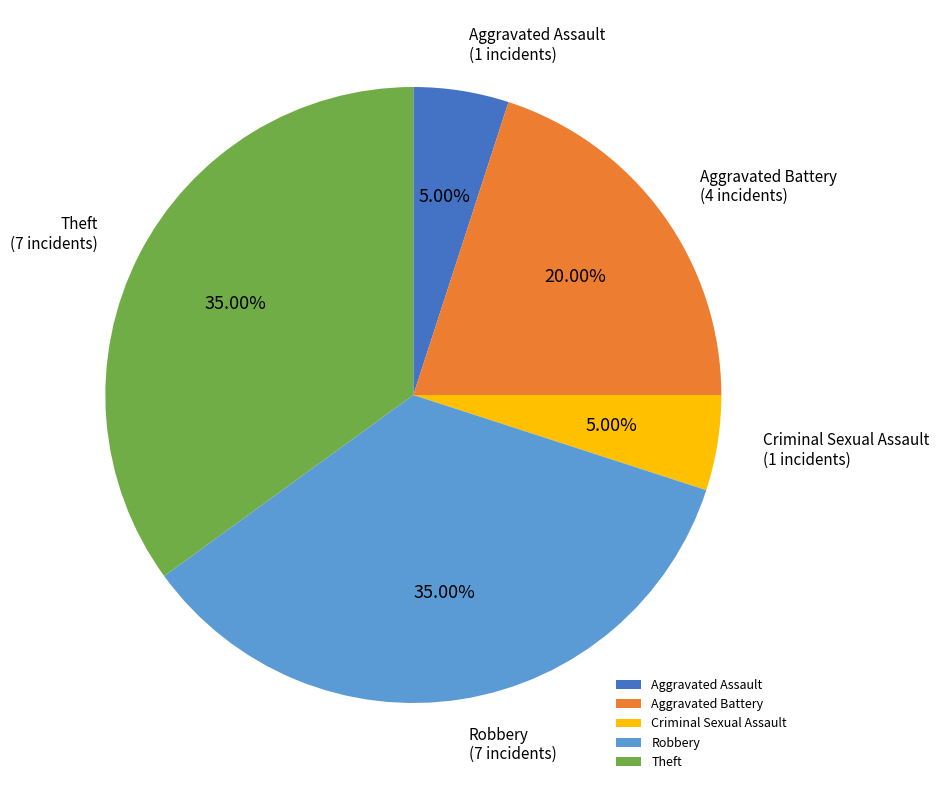

To the nearest percent, what is the average slice percentage?

20%